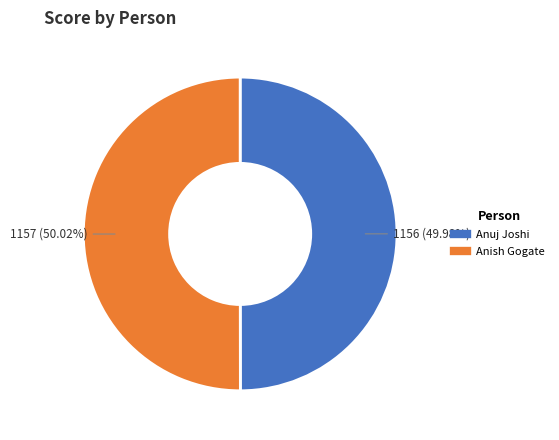

Does any single category account for the majority?

Yes